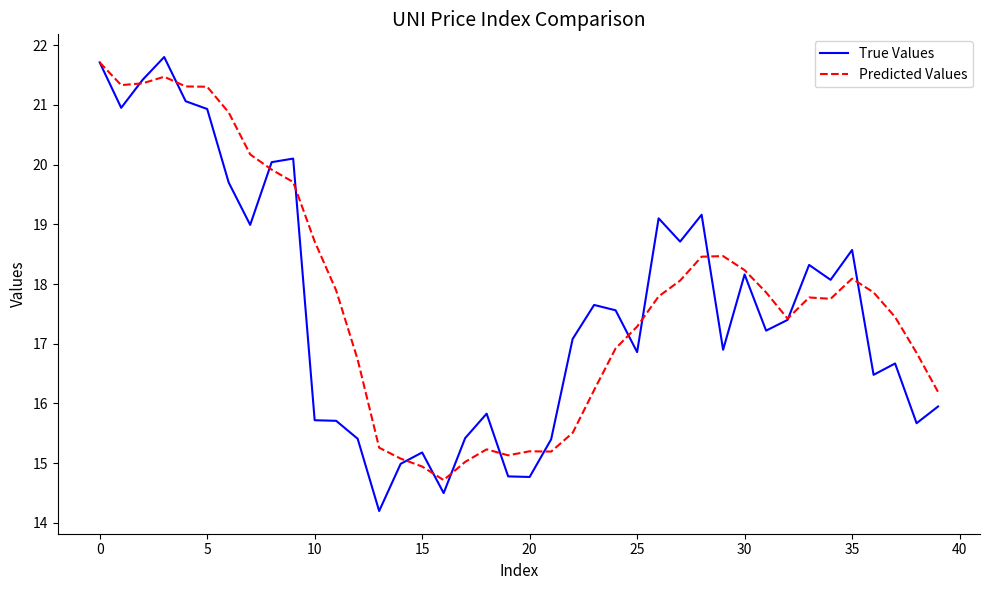

True or false: Predicted Values has more than 2 interior local peaks.

True